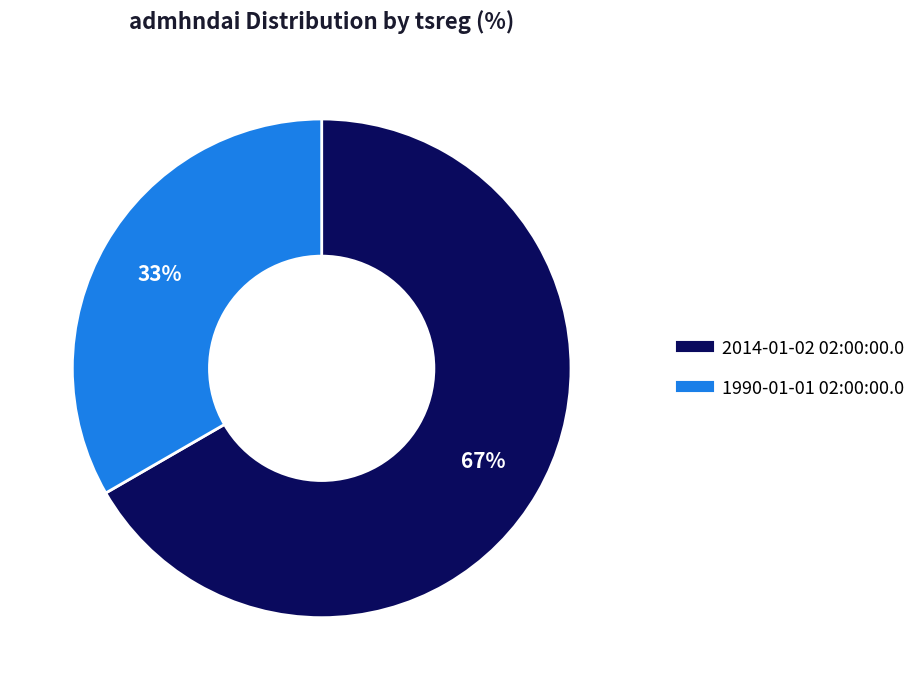

Count the number of slices in the pie.

2